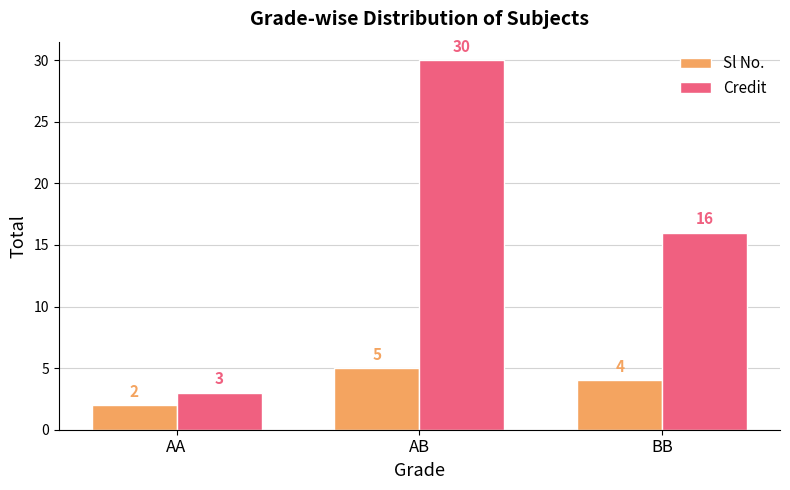

At which category is the sum across all series the highest?

AB